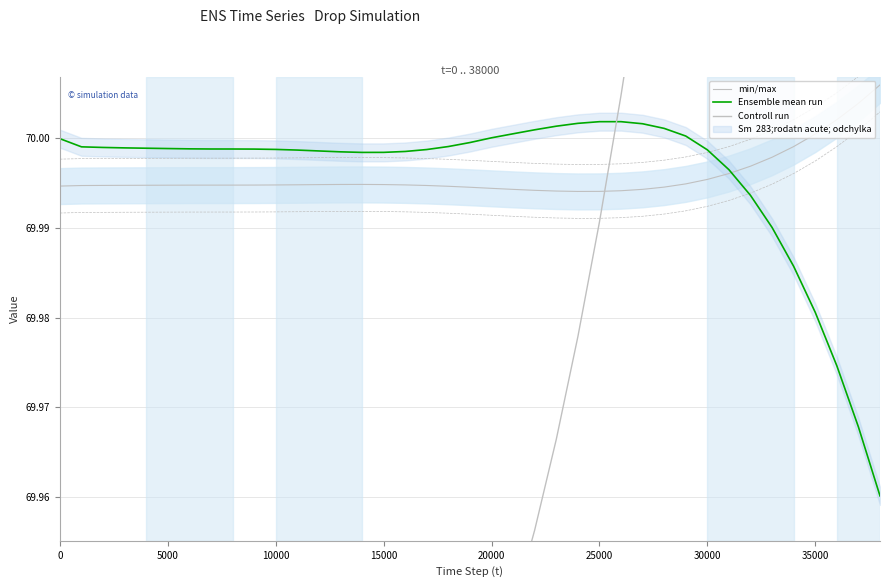

Which series ends up on top after the final intersection of min/max and Ensemble mean run?

min/max